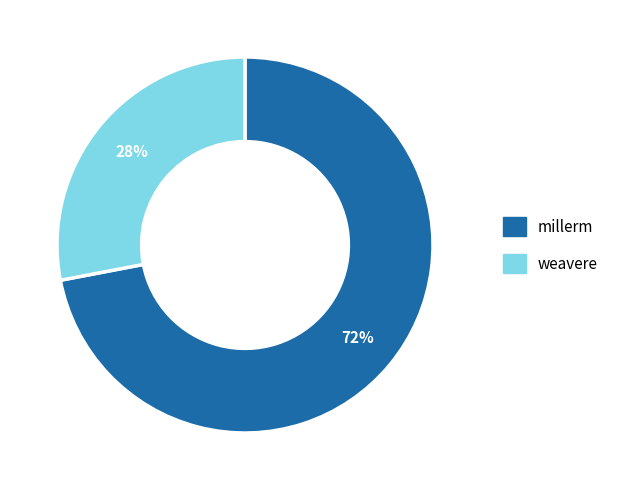

Does millerm account for over 50% of the chart?

Yes